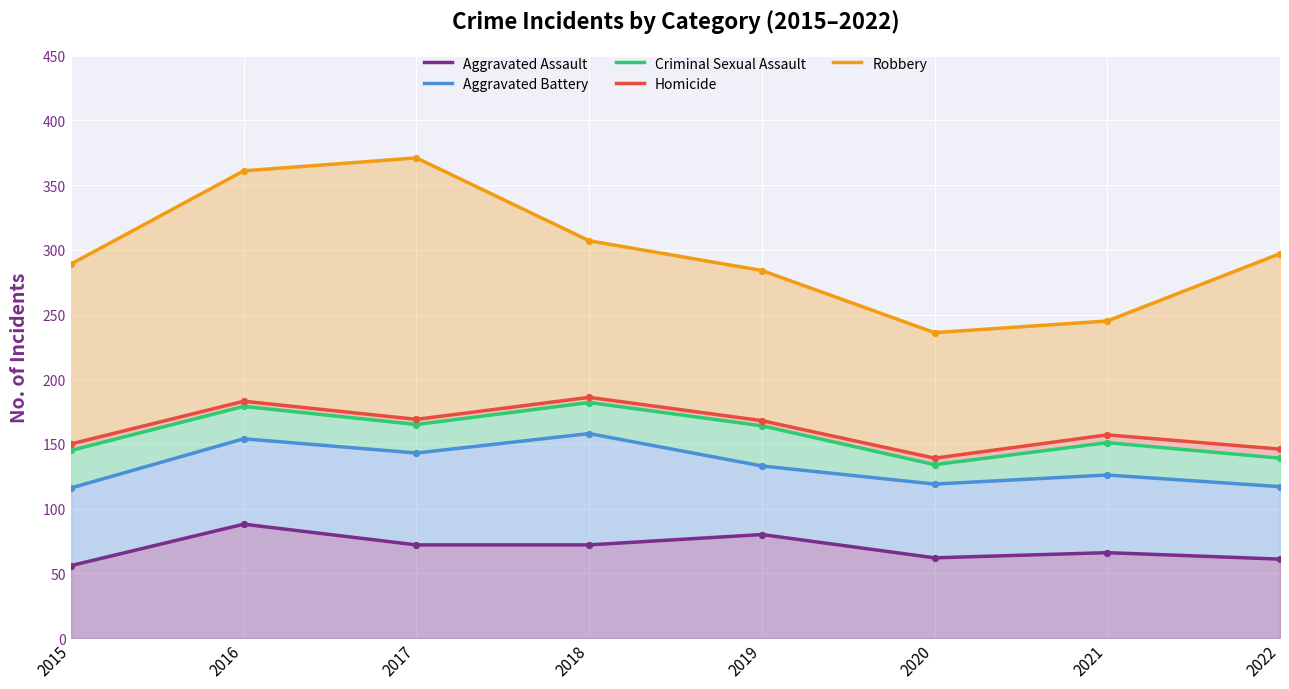

At which category is the sum across all series the highest?

2016